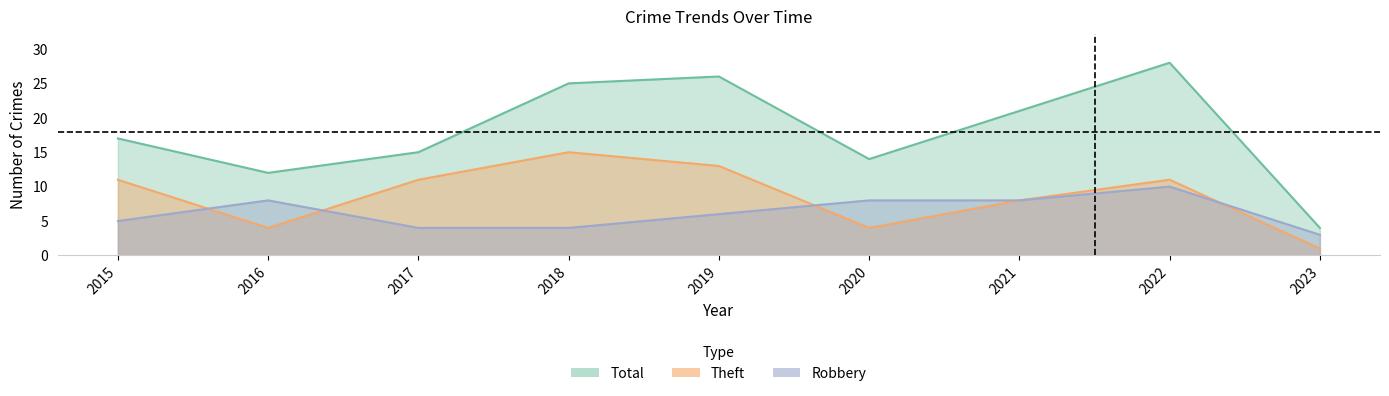

What are all the series names shown in the legend?

Robbery, Theft, Total